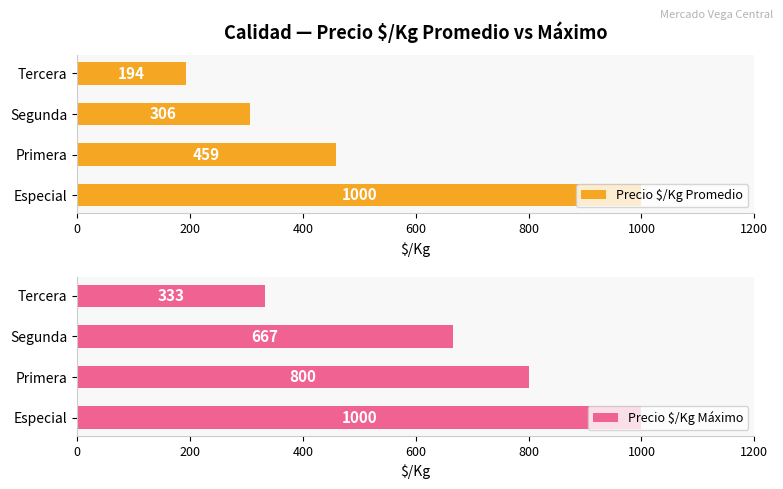

What is the sum of all Precio $/Kg Promedio values?

1959